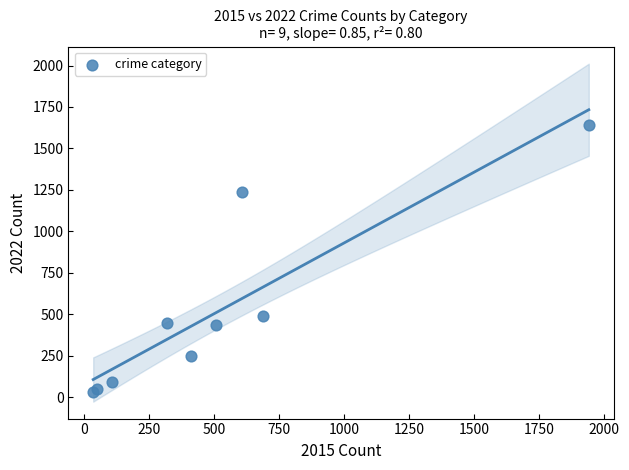

What Y value in the scatter plot is closest to 836?

492